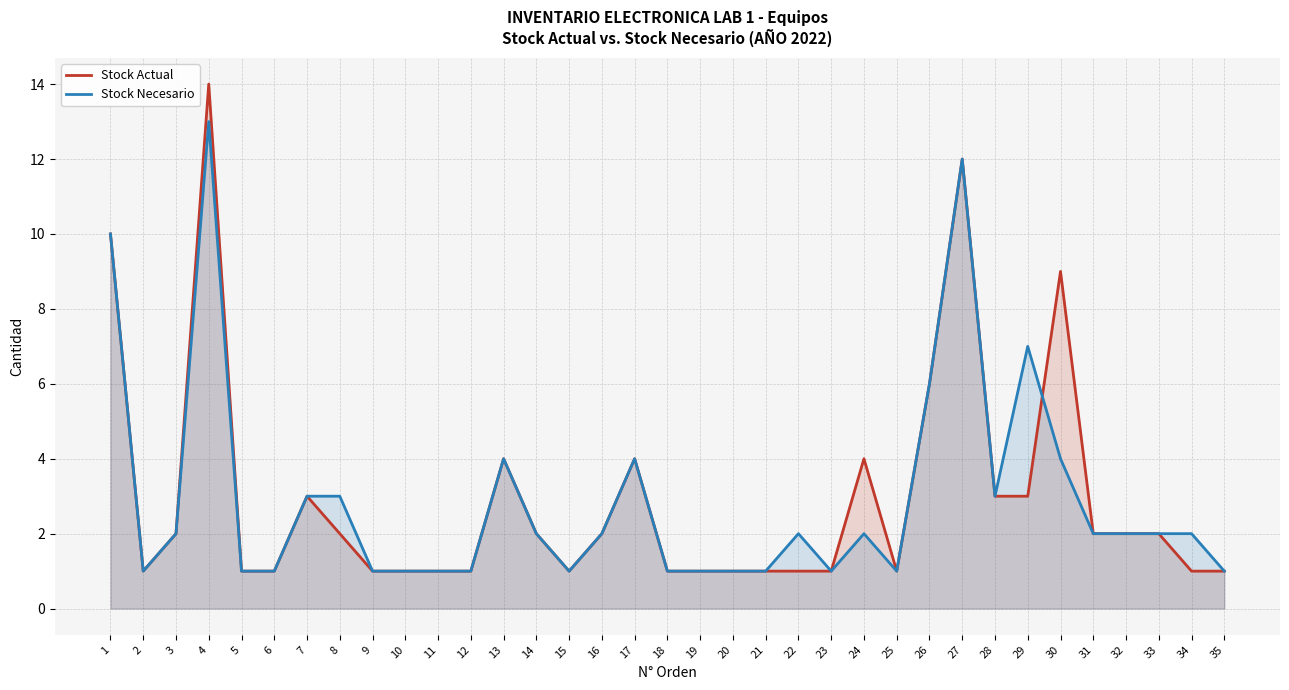

What is the difference between the highest and lowest values at 29?

4